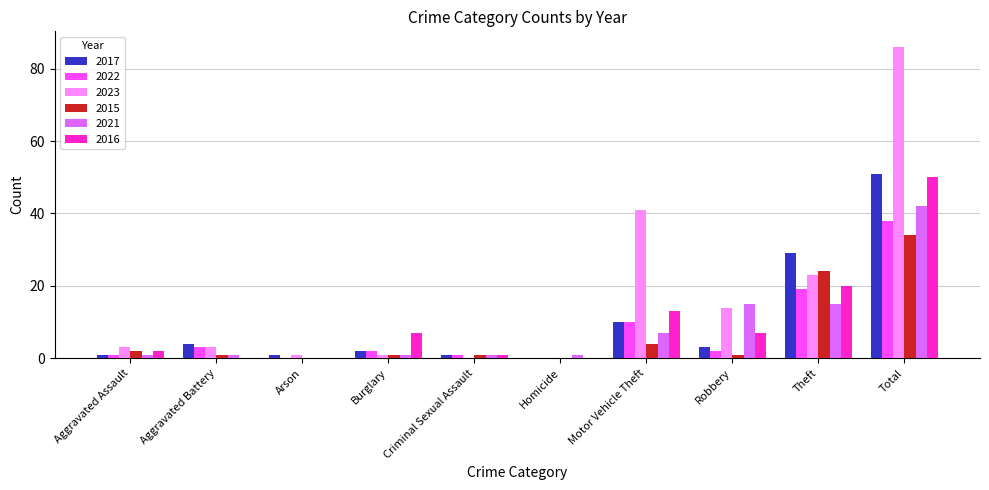

The value of 2017 at Total is 67. True or false?

False